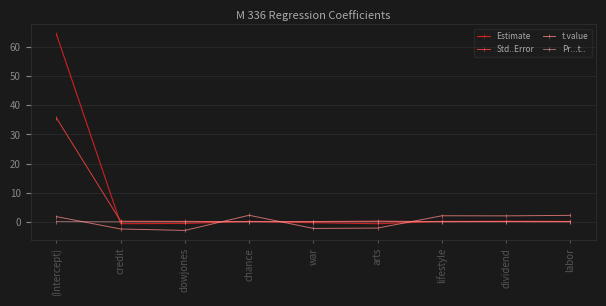

What is the maximum value for Estimate?

64.4